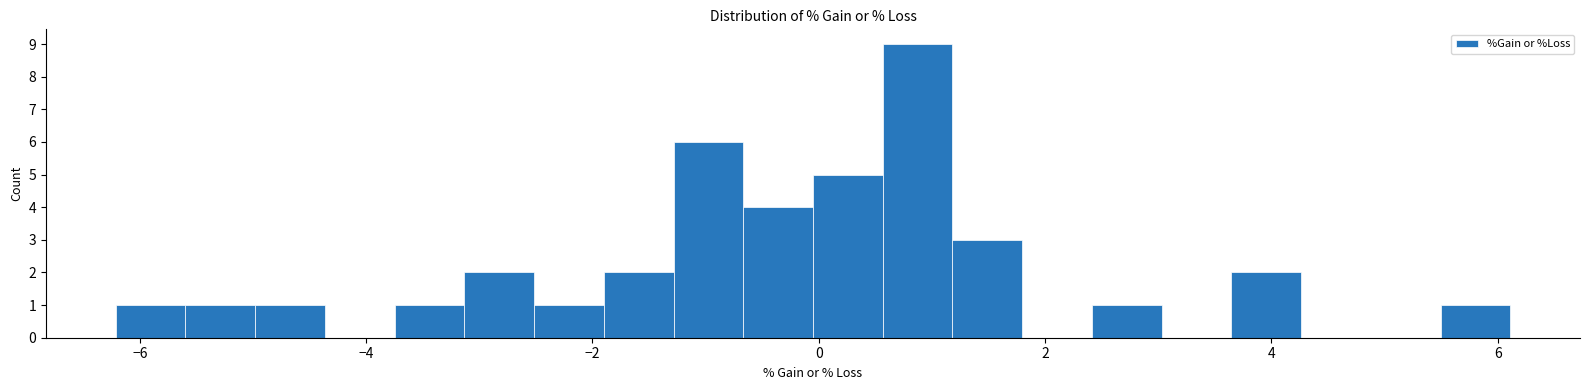

Around what value on the x-axis is the tallest bar? Give the approximate position of its centre, as read against the axis.

0.8